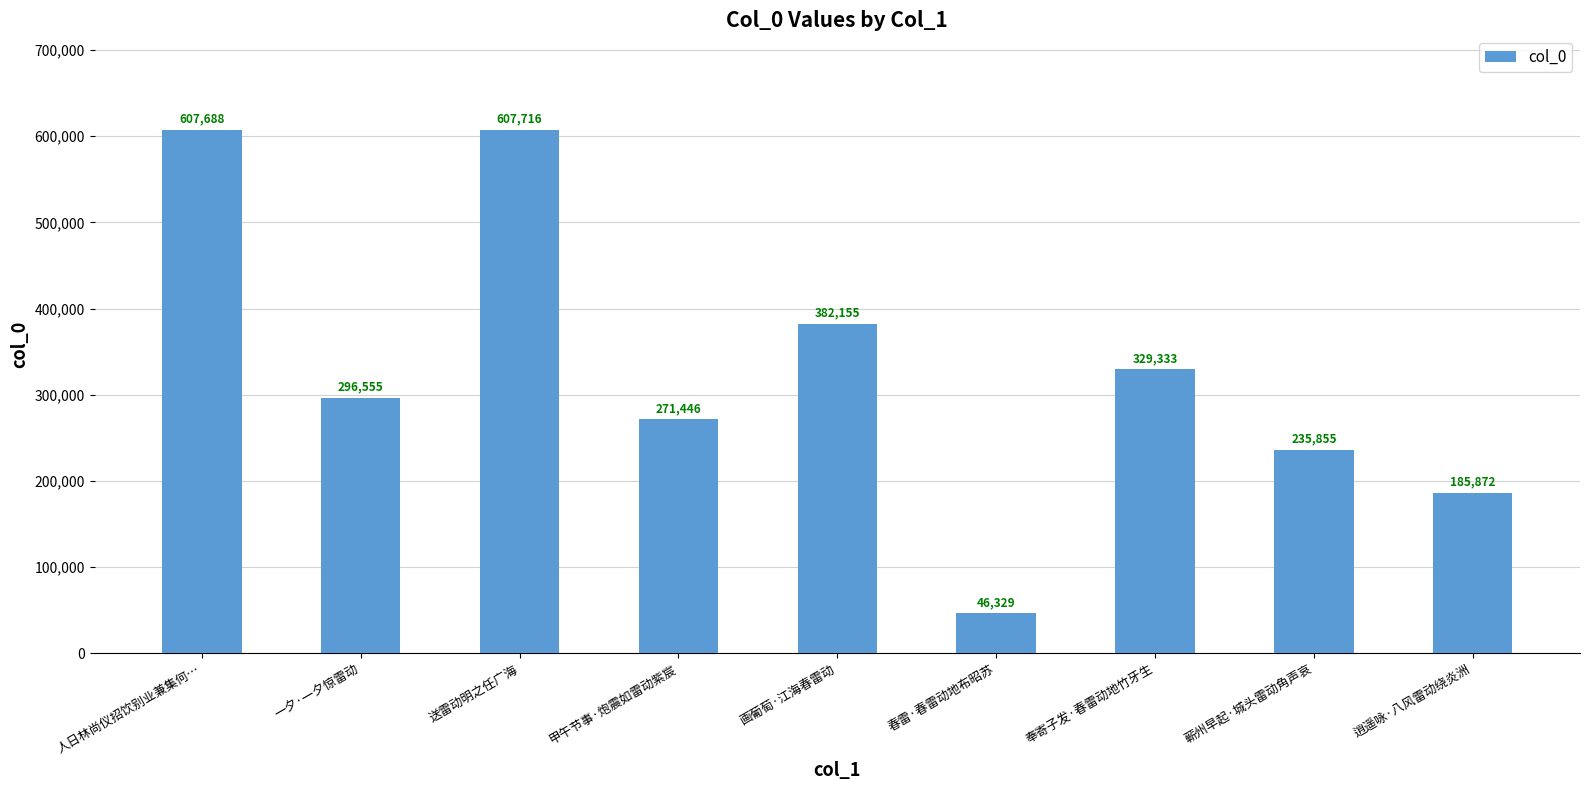

What is the smallest value displayed?

46329